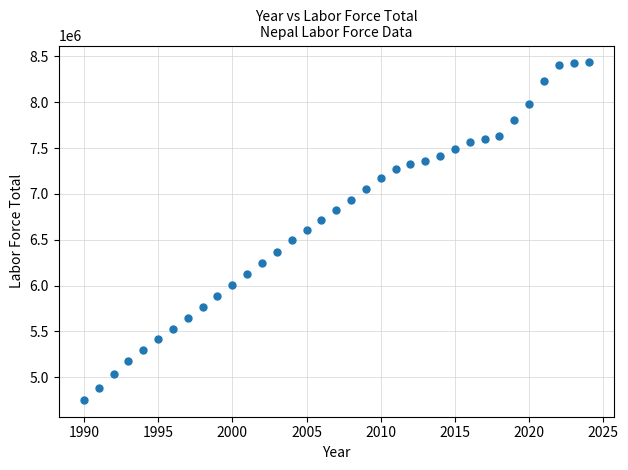

What is the range of Y values (max minus min)?

3681729